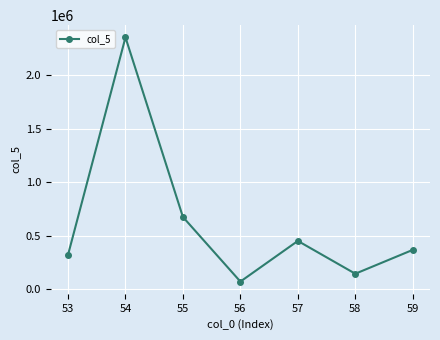

Reading left to right, transcribe all the data shown in this chart.

53=319388	54=2356348	55=674132	56=69250	57=450095	58=142828	59=366243